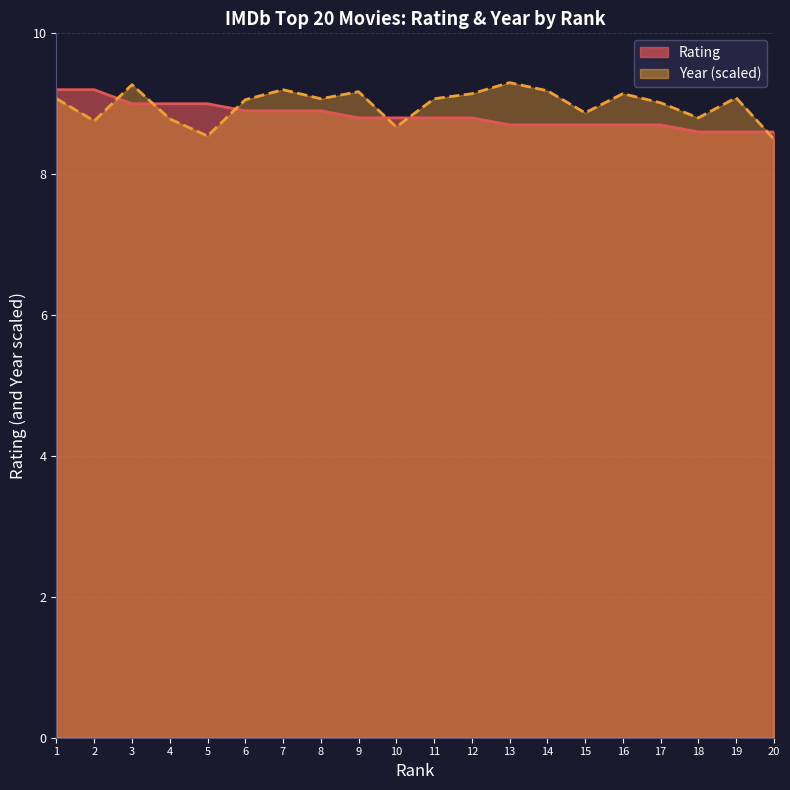

The Rating series shows 13.1 at 15. True or false?

False